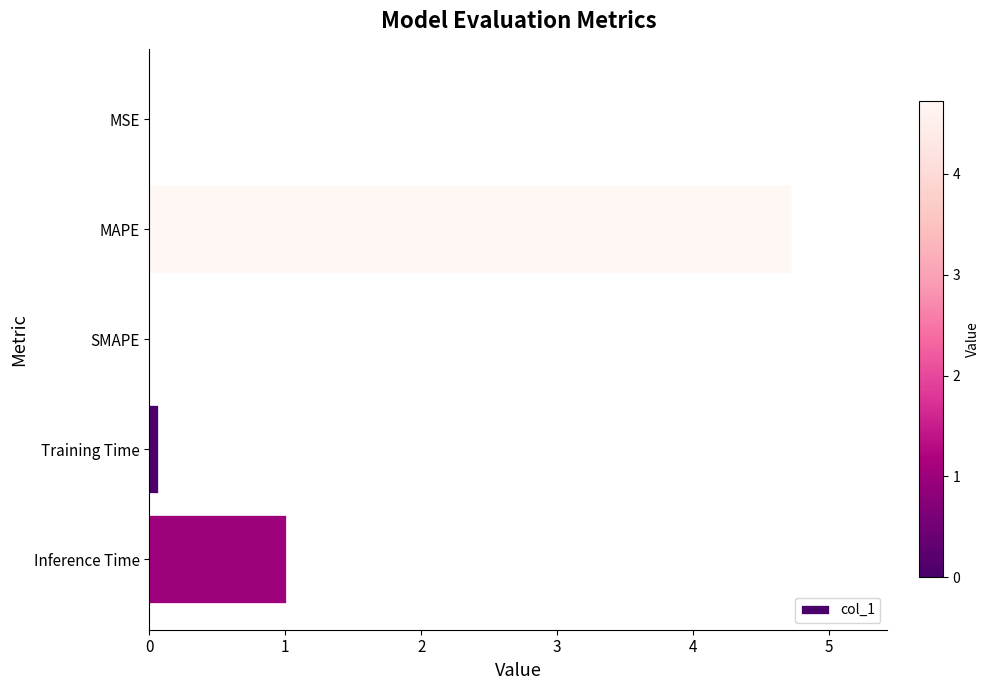

Does the chart contain stacked bars?

No